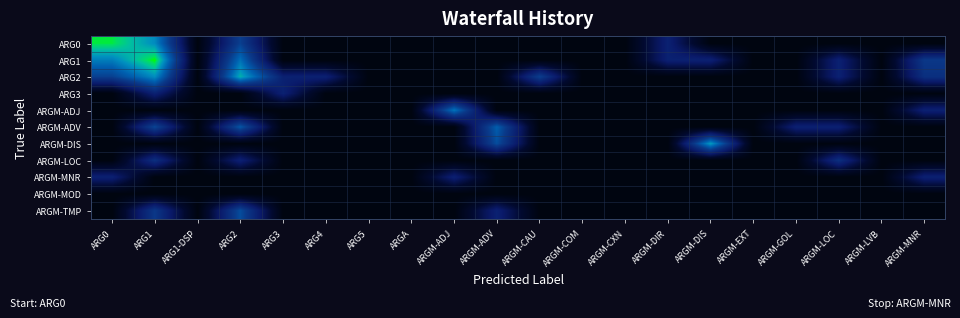

Reading right to left, extract all data points from this chart.

ARG0: ARGM-MNR=0.0	ARGM-LVB=0.0	ARGM-LOC=0.0	ARGM-GOL=0.0	ARGM-EXT=0.0	ARGM-DIS=0.0	ARGM-DIR=2.6	ARGM-CXN=0.0	ARGM-COM=0.0	ARGM-CAU=0.0	ARGM-ADV=0.0	ARGM-ADJ=0.0	ARGA=0.0	ARG5=0.0	ARG4=0.0	ARG3=0.0	ARG2=4.0	ARG1-DSP=0.0	ARG1=5.8	ARG0=7.3
ARG1: ARGM-MNR=3.7	ARGM-LVB=0.0	ARGM-LOC=2.6	ARGM-GOL=0.0	ARGM-EXT=0.0	ARGM-DIS=2.6	ARGM-DIR=2.6	ARGM-CXN=0.0	ARGM-COM=0.0	ARGM-CAU=0.0	ARGM-ADV=0.0	ARGM-ADJ=0.0	ARGA=0.0	ARG5=0.0	ARG4=0.0	ARG3=0.0	ARG2=5.3	ARG1-DSP=0.0	ARG1=7.6	ARG0=5.6
ARG2: ARGM-MNR=3.3	ARGM-LVB=0.0	ARGM-LOC=2.6	ARGM-GOL=0.0	ARGM-EXT=0.0	ARGM-DIS=0.0	ARGM-DIR=0.0	ARGM-CXN=0.0	ARGM-COM=0.0	ARGM-CAU=4.0	ARGM-ADV=0.0	ARGM-ADJ=0.0	ARGA=0.0	ARG5=0.0	ARG4=2.6	ARG3=2.6	ARG2=6.4	ARG1-DSP=0.0	ARG1=5.9	ARG0=4.0
ARG3: ARGM-MNR=0.0	ARGM-LVB=0.0	ARGM-LOC=0.0	ARGM-GOL=0.0	ARGM-EXT=0.0	ARGM-DIS=0.0	ARGM-DIR=0.0	ARGM-CXN=0.0	ARGM-COM=0.0	ARGM-CAU=0.0	ARGM-ADV=0.0	ARGM-ADJ=0.0	ARGA=0.0	ARG5=0.0	ARG4=0.0	ARG3=2.6	ARG2=0.0	ARG1-DSP=0.0	ARG1=2.6	ARG0=0.0
ARGM-ADJ: ARGM-MNR=2.6	ARGM-LVB=0.0	ARGM-LOC=0.0	ARGM-GOL=0.0	ARGM-EXT=0.0	ARGM-DIS=0.0	ARGM-DIR=0.0	ARGM-CXN=0.0	ARGM-COM=0.0	ARGM-CAU=0.0	ARGM-ADV=0.0	ARGM-ADJ=5.4	ARGA=0.0	ARG5=0.0	ARG4=0.0	ARG3=0.0	ARG2=0.0	ARG1-DSP=0.0	ARG1=0.0	ARG0=0.0
ARGM-ADV: ARGM-MNR=0.0	ARGM-LVB=0.0	ARGM-LOC=2.6	ARGM-GOL=2.6	ARGM-EXT=0.0	ARGM-DIS=0.0	ARGM-DIR=0.0	ARGM-CXN=0.0	ARGM-COM=0.0	ARGM-CAU=0.0	ARGM-ADV=4.9	ARGM-ADJ=0.0	ARGA=0.0	ARG5=0.0	ARG4=0.0	ARG3=0.0	ARG2=4.7	ARG1-DSP=0.0	ARG1=4.2	ARG0=0.0
ARGM-DIS: ARGM-MNR=0.0	ARGM-LVB=0.0	ARGM-LOC=0.0	ARGM-GOL=0.0	ARGM-EXT=0.0	ARGM-DIS=6.2	ARGM-DIR=0.0	ARGM-CXN=0.0	ARGM-COM=0.0	ARGM-CAU=0.0	ARGM-ADV=4.4	ARGM-ADJ=0.0	ARGA=0.0	ARG5=0.0	ARG4=0.0	ARG3=0.0	ARG2=0.0	ARG1-DSP=0.0	ARG1=0.0	ARG0=0.0
ARGM-LOC: ARGM-MNR=0.0	ARGM-LVB=0.0	ARGM-LOC=3.3	ARGM-GOL=0.0	ARGM-EXT=0.0	ARGM-DIS=0.0	ARGM-DIR=0.0	ARGM-CXN=0.0	ARGM-COM=0.0	ARGM-CAU=0.0	ARGM-ADV=0.0	ARGM-ADJ=0.0	ARGA=0.0	ARG5=0.0	ARG4=0.0	ARG3=0.0	ARG2=2.6	ARG1-DSP=0.0	ARG1=3.3	ARG0=0.0
ARGM-MNR: ARGM-MNR=2.6	ARGM-LVB=0.0	ARGM-LOC=0.0	ARGM-GOL=0.0	ARGM-EXT=0.0	ARGM-DIS=0.0	ARGM-DIR=0.0	ARGM-CXN=0.0	ARGM-COM=0.0	ARGM-CAU=0.0	ARGM-ADV=0.0	ARGM-ADJ=2.6	ARGA=0.0	ARG5=0.0	ARG4=0.0	ARG3=0.0	ARG2=0.0	ARG1-DSP=0.0	ARG1=0.0	ARG0=2.6
ARGM-MOD: ARGM-MNR=0.0	ARGM-LVB=0.0	ARGM-LOC=0.0	ARGM-GOL=0.0	ARGM-EXT=0.0	ARGM-DIS=0.0	ARGM-DIR=0.0	ARGM-CXN=0.0	ARGM-COM=0.0	ARGM-CAU=0.0	ARGM-ADV=0.0	ARGM-ADJ=0.0	ARGA=0.0	ARG5=0.0	ARG4=0.0	ARG3=0.0	ARG2=0.0	ARG1-DSP=0.0	ARG1=0.0	ARG0=0.0
ARGM-TMP: ARGM-MNR=0.0	ARGM-LVB=0.0	ARGM-LOC=0.0	ARGM-GOL=0.0	ARGM-EXT=0.0	ARGM-DIS=0.0	ARGM-DIR=0.0	ARGM-CXN=0.0	ARGM-COM=0.0	ARGM-CAU=0.0	ARGM-ADV=2.6	ARGM-ADJ=0.0	ARGA=0.0	ARG5=0.0	ARG4=0.0	ARG3=0.0	ARG2=4.4	ARG1-DSP=0.0	ARG1=3.7	ARG0=0.0